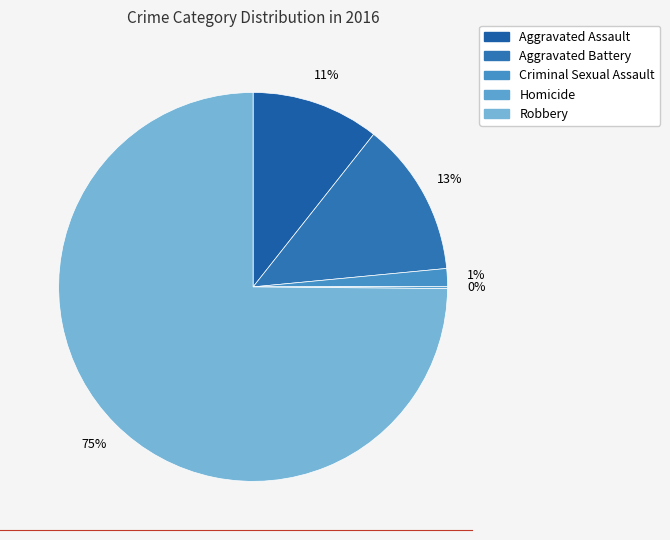

Which category has the biggest portion of the pie?

Robbery